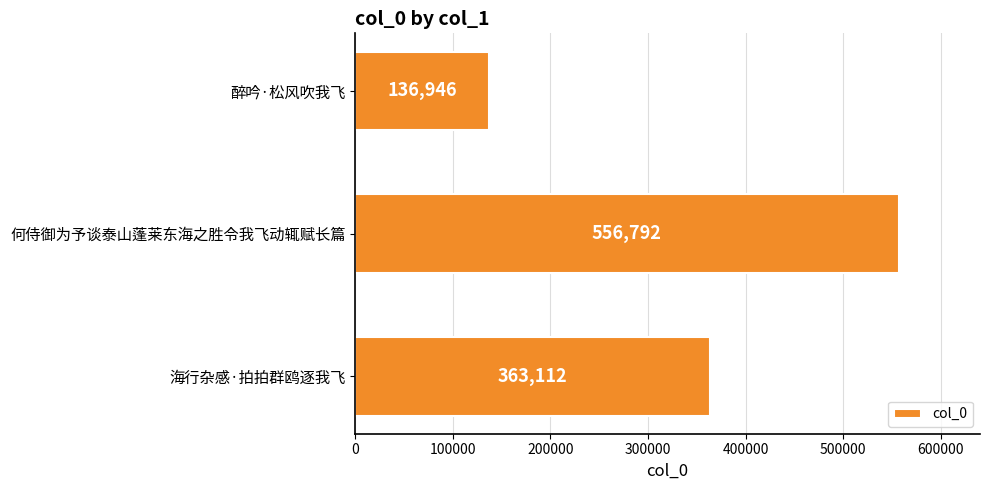

Reading top to bottom, what are all the values shown in this chart?

醉吟·松风吹我飞=136946	何侍御为予谈泰山蓬莱东海之胜令我飞动辄赋长篇=556792	海行杂感·拍拍群鸥逐我飞=363112